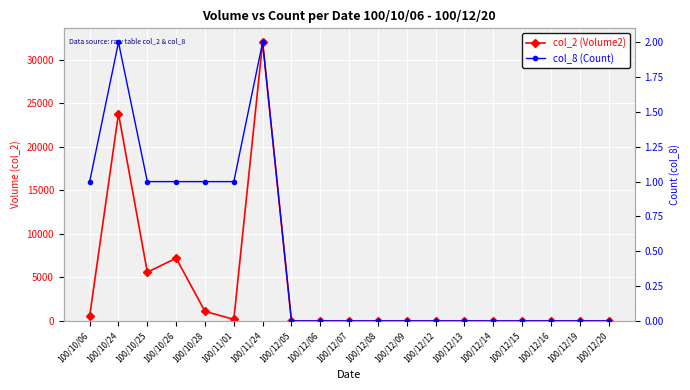

True or false: col_2 (Volume2) and col_8 (Count) intersect in this chart.

False